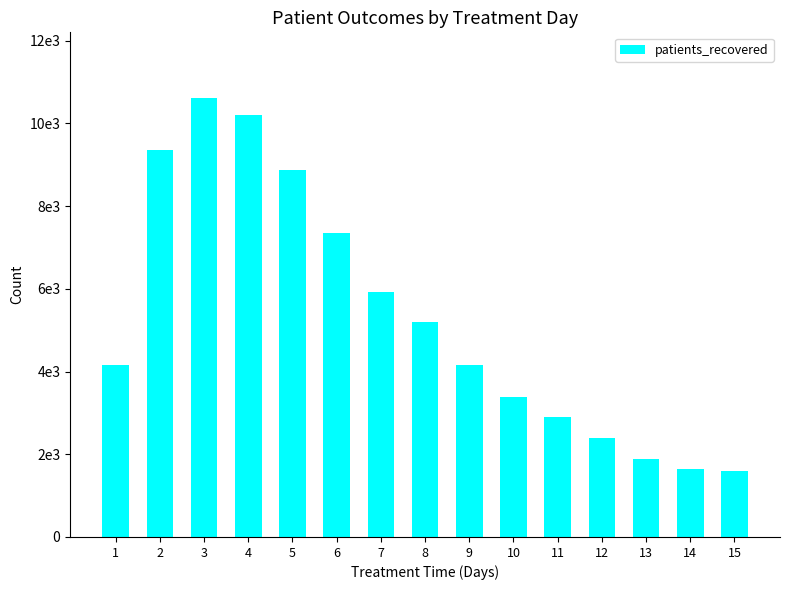

What is the minimum value shown in the chart?

1596